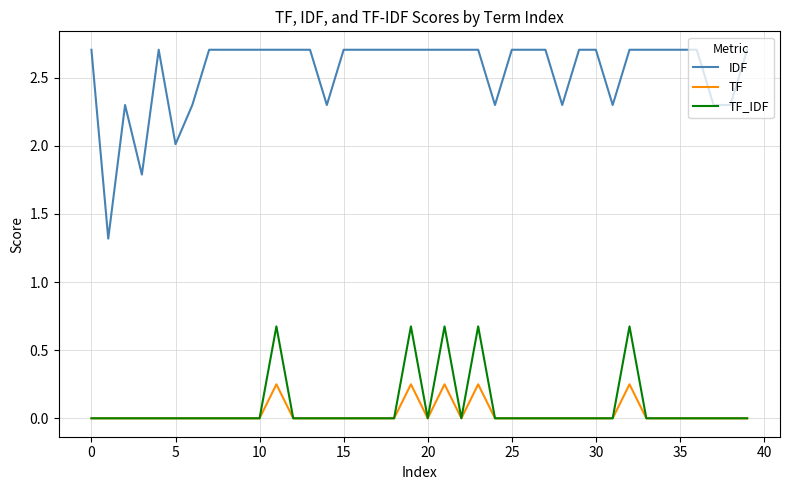

True or false: TF and IDF cross at least once.

False